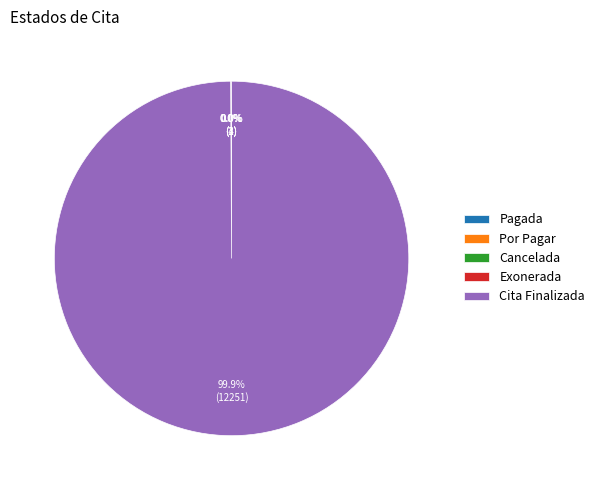

To the nearest percent, what is the average slice percentage?

20%